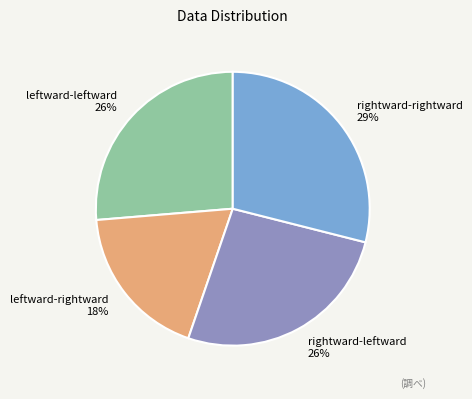

How many segments does this pie chart have?

4